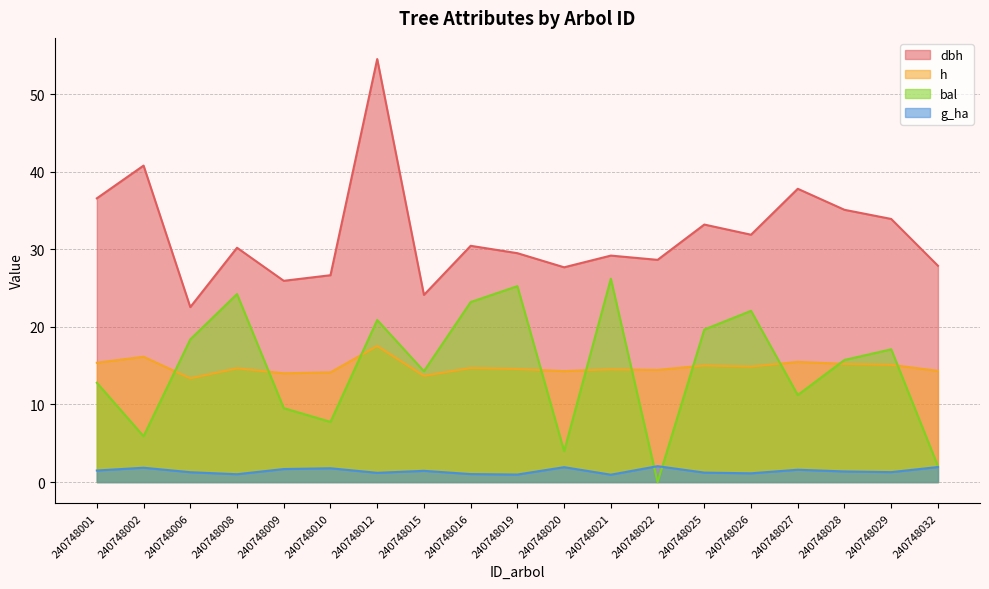

Is it true that h equals 14.6 at 240748019?

True